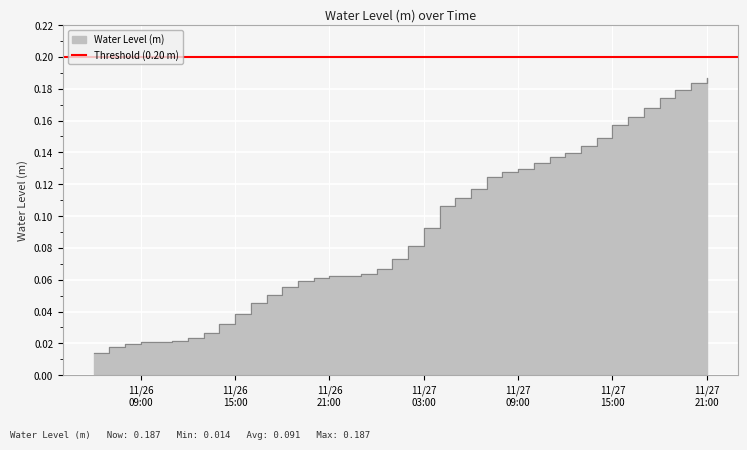

What is the sum of all values?

3.6